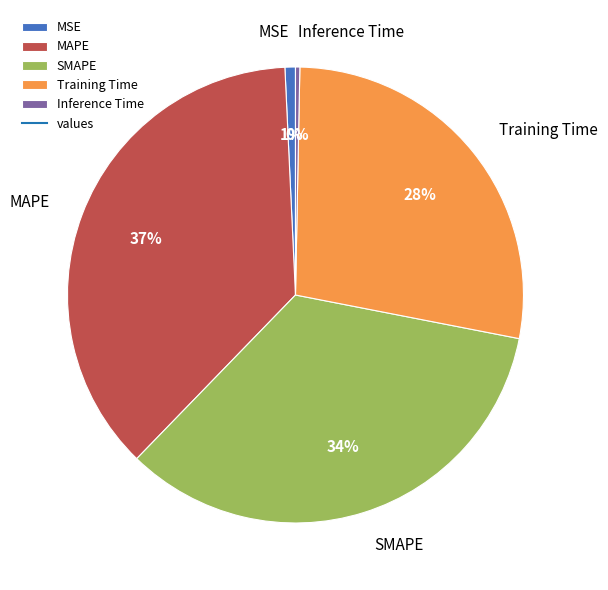

To the nearest percent, what is the combined percentage of MSE and MAPE?

38%